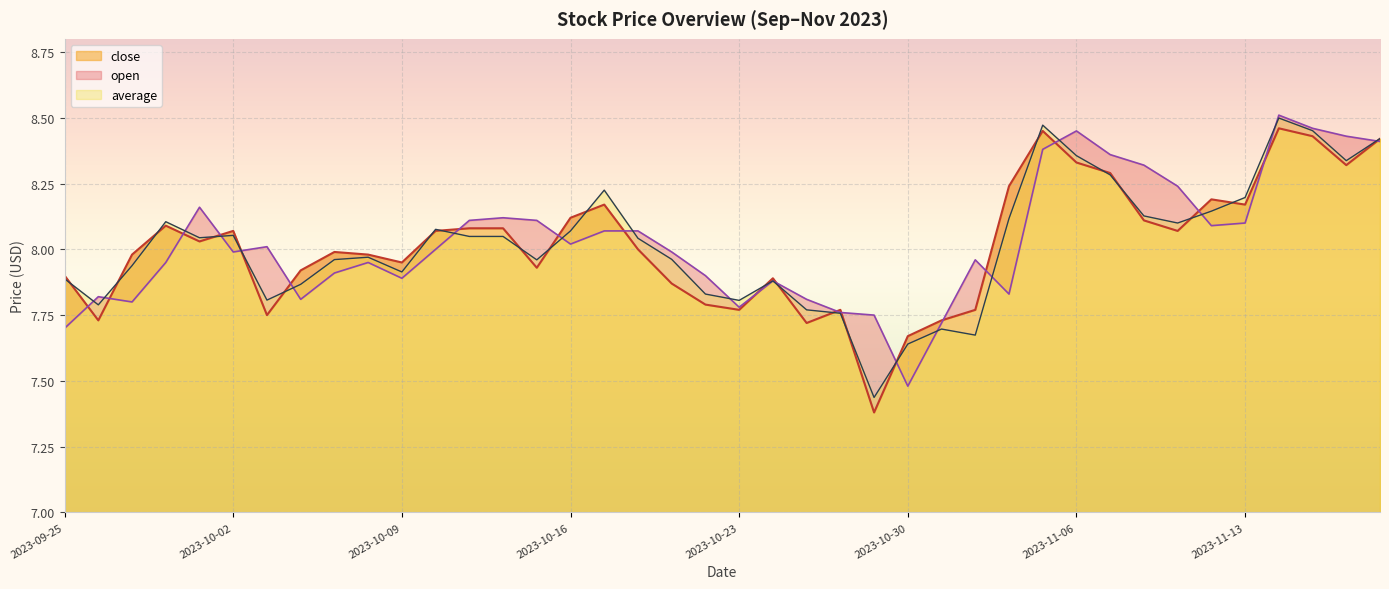

True or false: close and open cross at least once.

True